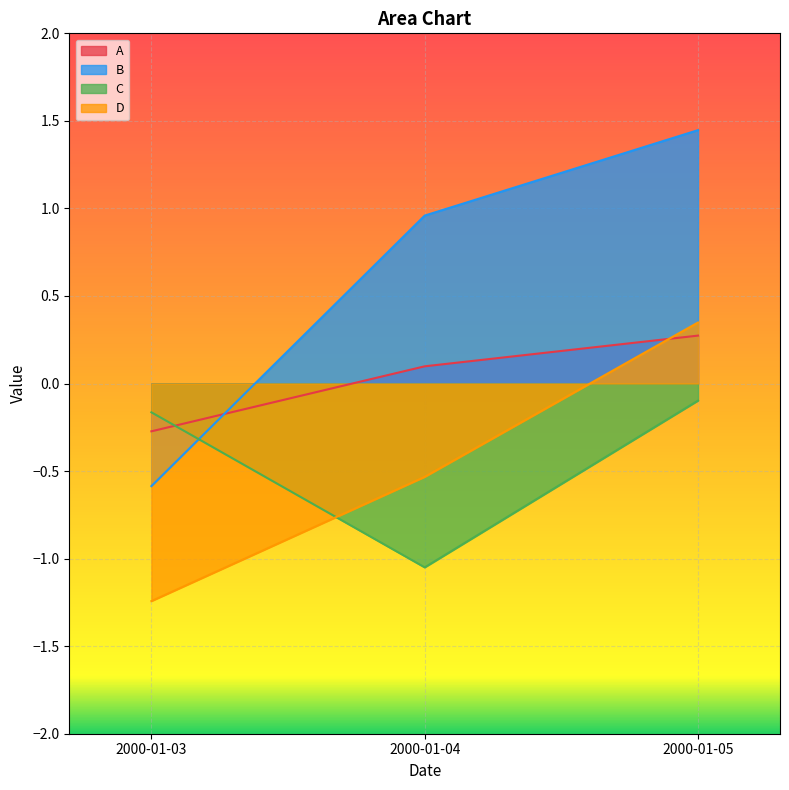

At how many categories does at least one series exceed -1?

3